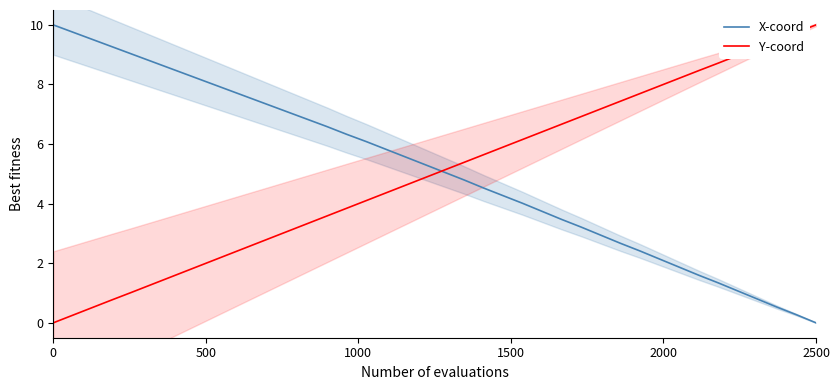

What is the maximum value for X-coord?

10.0